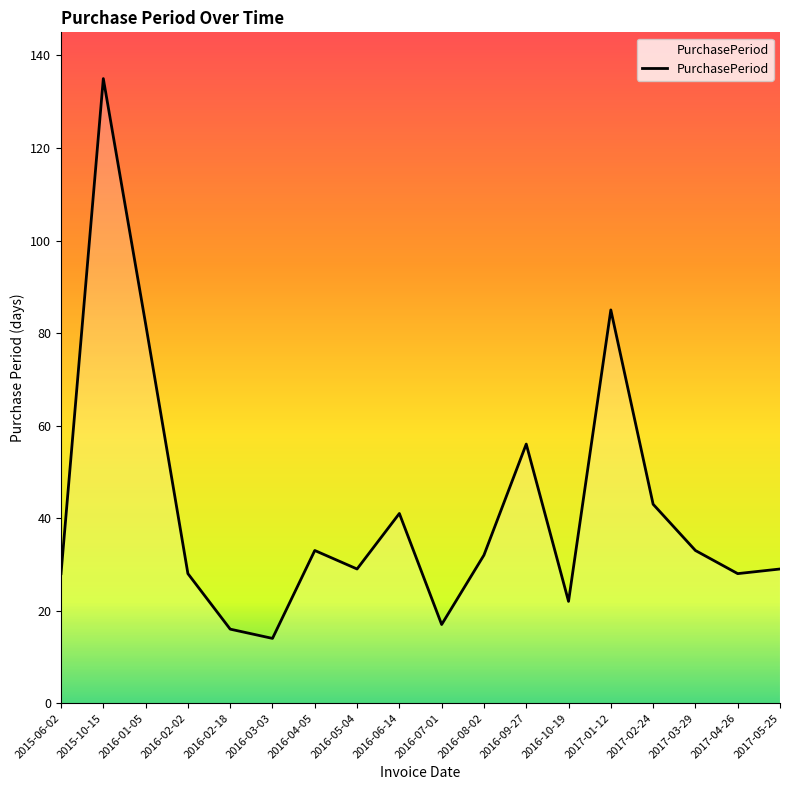

What is the difference between the maximum and minimum values?

121